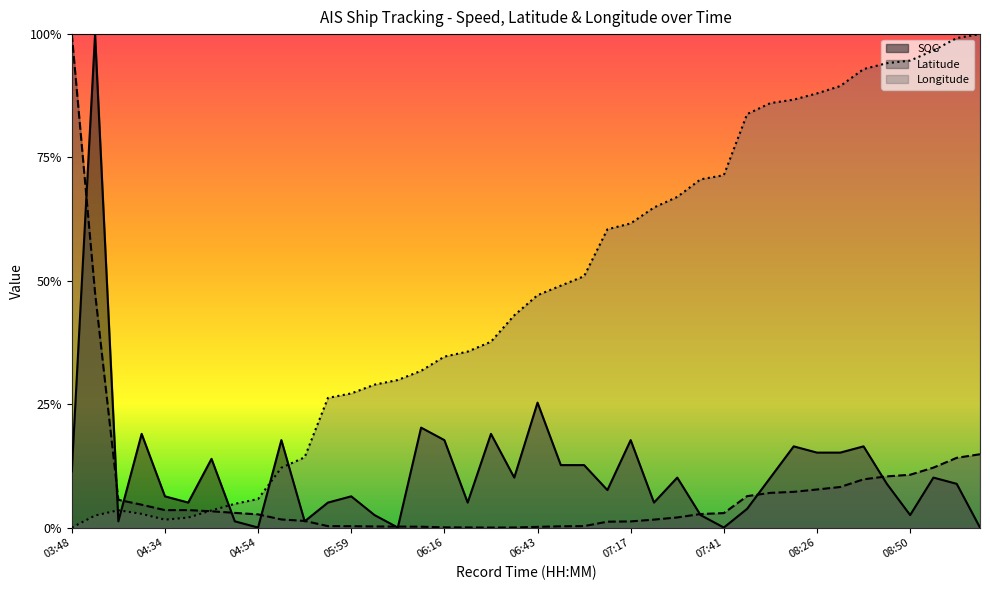

Reading left to right, extract all data points from this chart.

SOG: 03:48=0.1	04:10=1.0	04:19=0.0	04:23=0.2	04:34=0.1	04:36=0.1	04:43=0.1	04:50=0.0	04:54=0.0	05:17=0.2	05:23=0.0	05:56=0.1	05:59=0.1	06:03=0.0	06:05=0.0	06:10=0.2	06:16=0.2	06:18=0.1	06:23=0.2	06:34=0.1	06:43=0.3	06:48=0.1	06:52=0.1	07:14=0.1	07:17=0.2	07:25=0.1	07:30=0.1	07:39=0.0	07:41=0.0	08:13=0.0	08:19=0.1	08:22=0.2	08:26=0.2	08:30=0.2	08:44=0.2	08:48=0.1	08:50=0.0	09:00=0.1	09:13=0.1	09:18=0.0
Latitude: 03:48=1.0	04:10=0.5	04:19=0.1	04:23=0.0	04:34=0.0	04:36=0.0	04:43=0.0	04:50=0.0	04:54=0.0	05:17=0.0	05:23=0.0	05:56=0.0	05:59=0.0	06:03=0.0	06:05=0.0	06:10=0.0	06:16=0.0	06:18=0.0	06:23=0.0	06:34=0.0	06:43=0.0	06:48=0.0	06:52=0.0	07:14=0.0	07:17=0.0	07:25=0.0	07:30=0.0	07:39=0.0	07:41=0.0	08:13=0.1	08:19=0.1	08:22=0.1	08:26=0.1	08:30=0.1	08:44=0.1	08:48=0.1	08:50=0.1	09:00=0.1	09:13=0.1	09:18=0.1
Longitude: 03:48=0.0	04:10=0.0	04:19=0.0	04:23=0.0	04:34=0.0	04:36=0.0	04:43=0.0	04:50=0.0	04:54=0.1	05:17=0.1	05:23=0.1	05:56=0.3	05:59=0.3	06:03=0.3	06:05=0.3	06:10=0.3	06:16=0.3	06:18=0.4	06:23=0.4	06:34=0.4	06:43=0.5	06:48=0.5	06:52=0.5	07:14=0.6	07:17=0.6	07:25=0.6	07:30=0.7	07:39=0.7	07:41=0.7	08:13=0.8	08:19=0.9	08:22=0.9	08:26=0.9	08:30=0.9	08:44=0.9	08:48=0.9	08:50=0.9	09:00=1.0	09:13=1.0	09:18=1.0